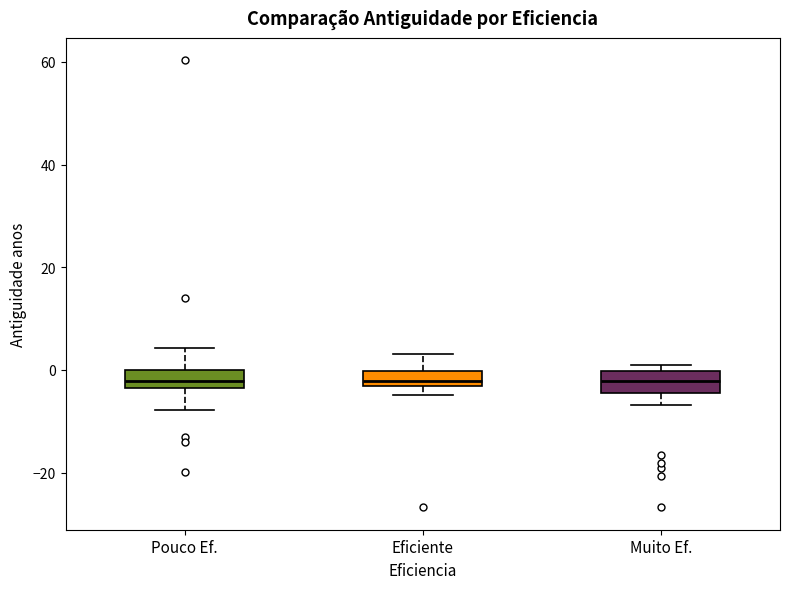

Where does the lower whisker of the box for Muito Ef. end on the y-axis? The values are not printed on the chart, so give them approximately, as read against the axis.

-6